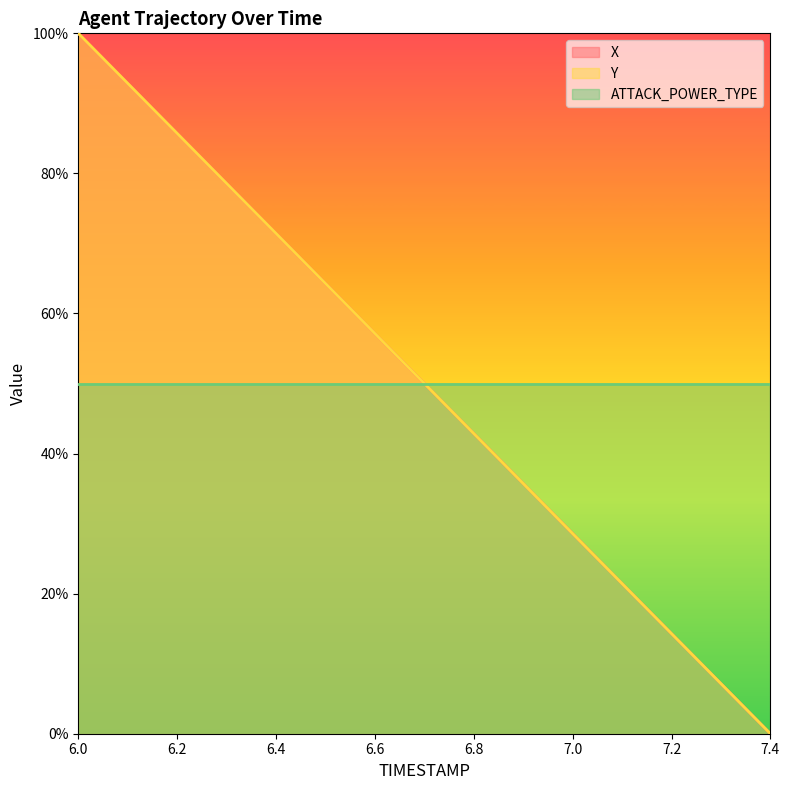

Does the chart have visible grid lines?

No